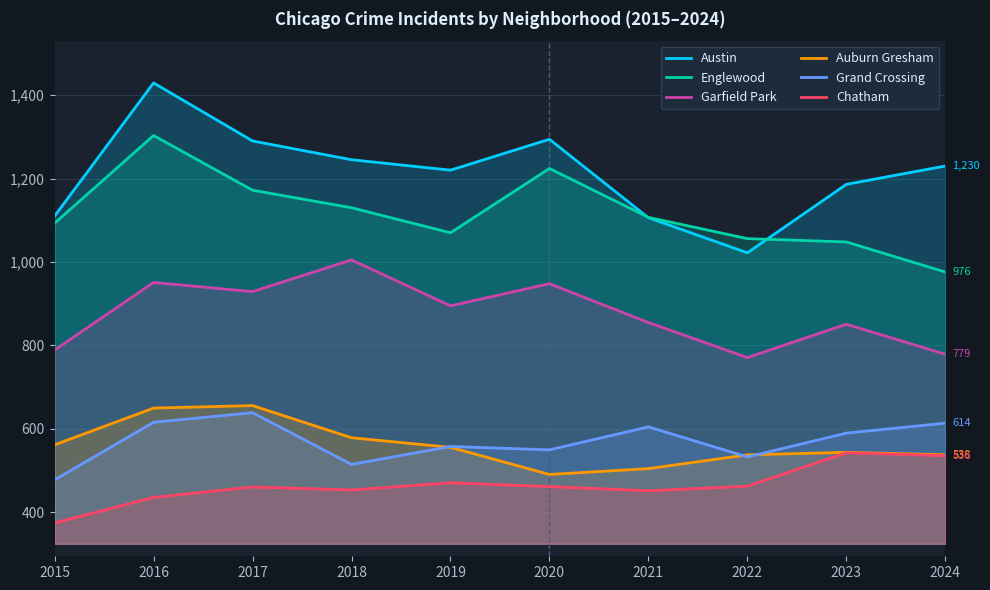

True or false: Grand Crossing has a value of 157 at 2024.

False